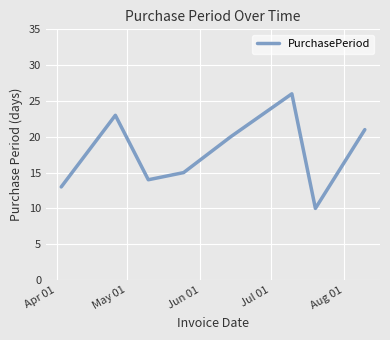

What is the difference between the second highest and minimum values?

13